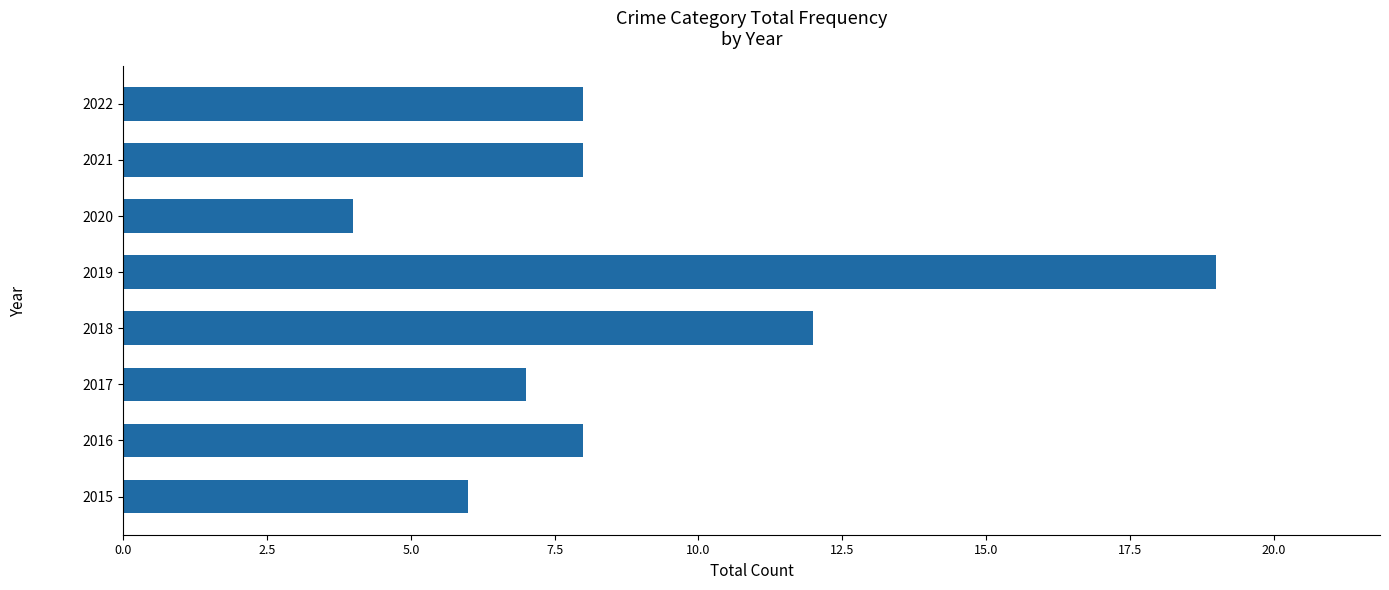

Reading bottom to top, transcribe all the data shown in this chart.

2015=6	2016=8	2017=7	2018=12	2019=19	2020=4	2021=8	2022=8